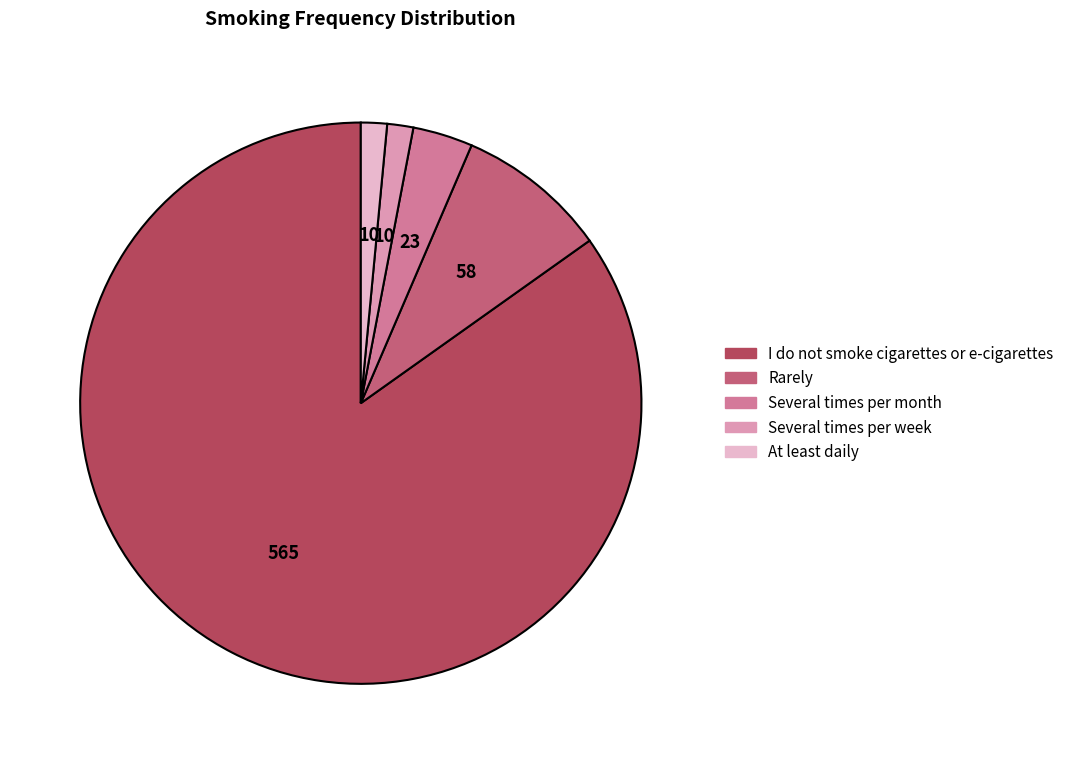

Which category has the biggest portion of the pie?

I do not smoke cigarettes or e-cigarettes